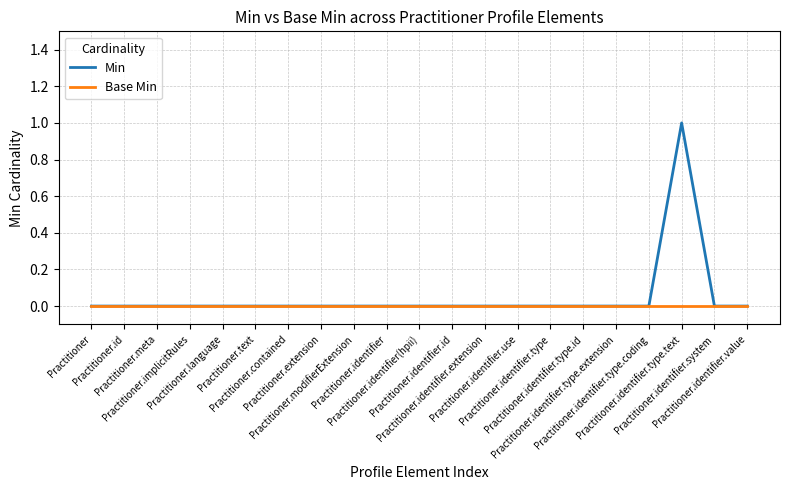

What are all the series names shown in the legend?

Min, Base Min